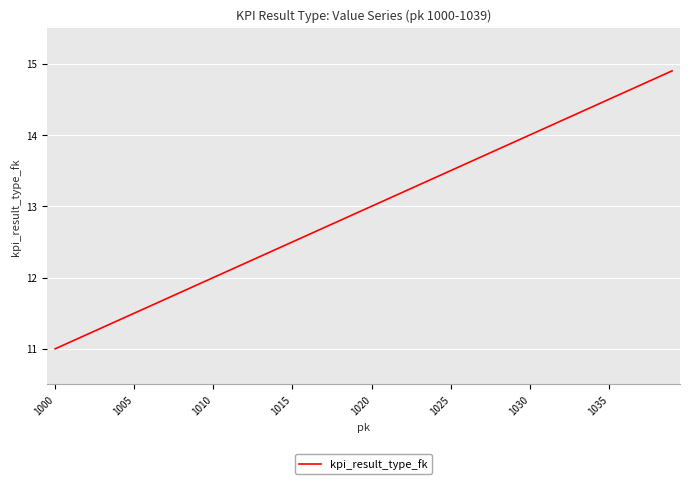

What is the minimum value shown in the chart?

11.0